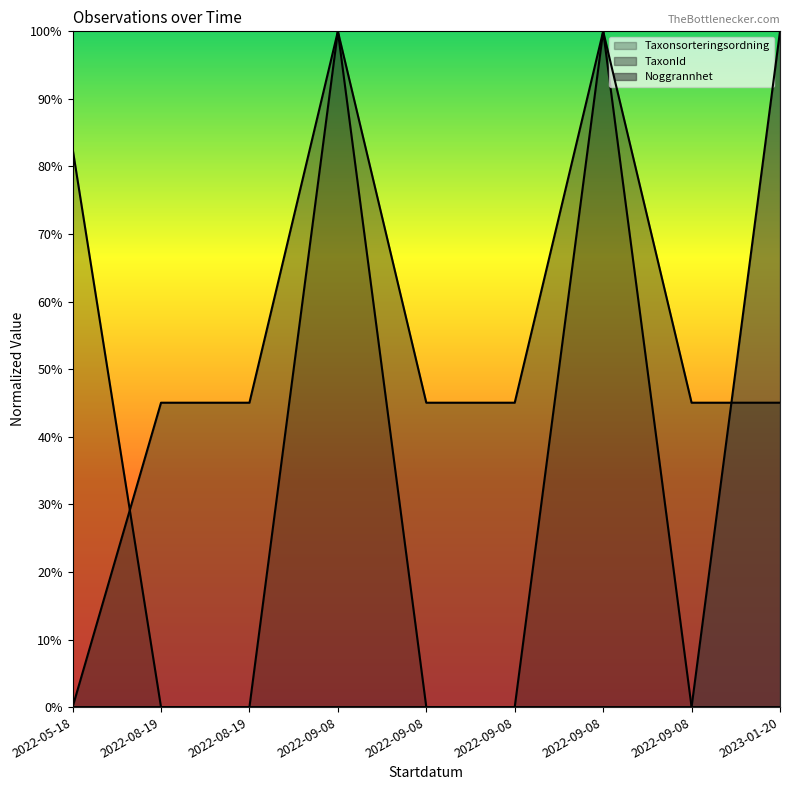

True or false: TaxonId has a value of 0.5 at 2022-09-08.

True